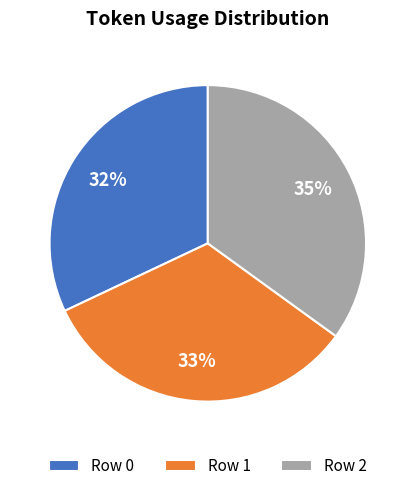

Approximately how many times larger is the value at Row 1 compared to Row 2?

0.9